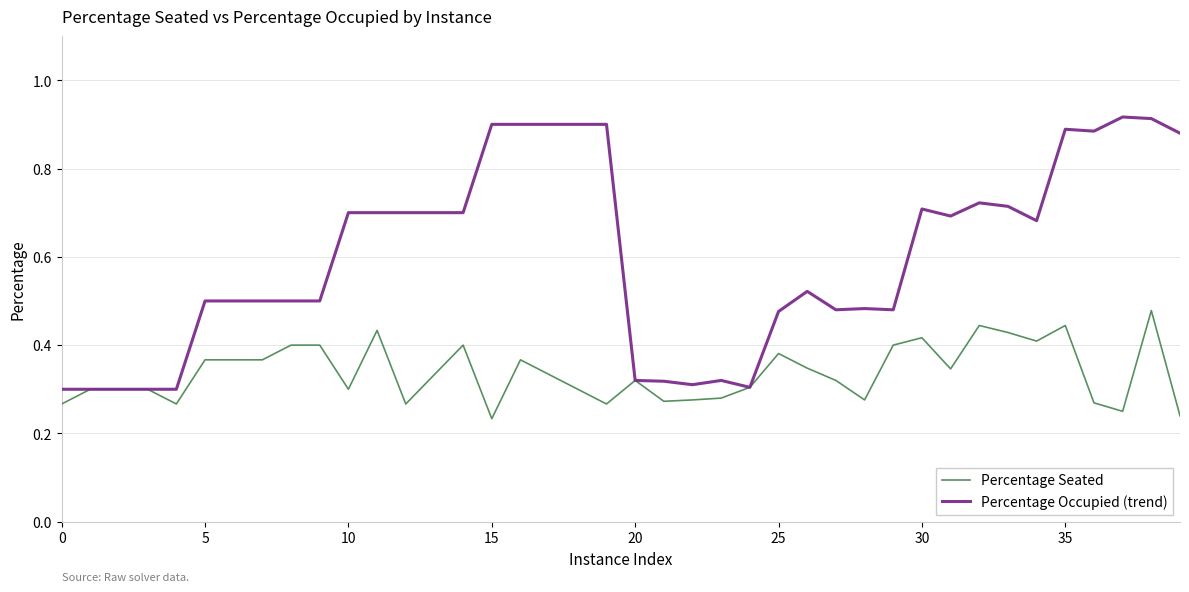

Rank the series by their maximum value, from lowest to highest.

Percentage Seated, Percentage Occupied (trend)